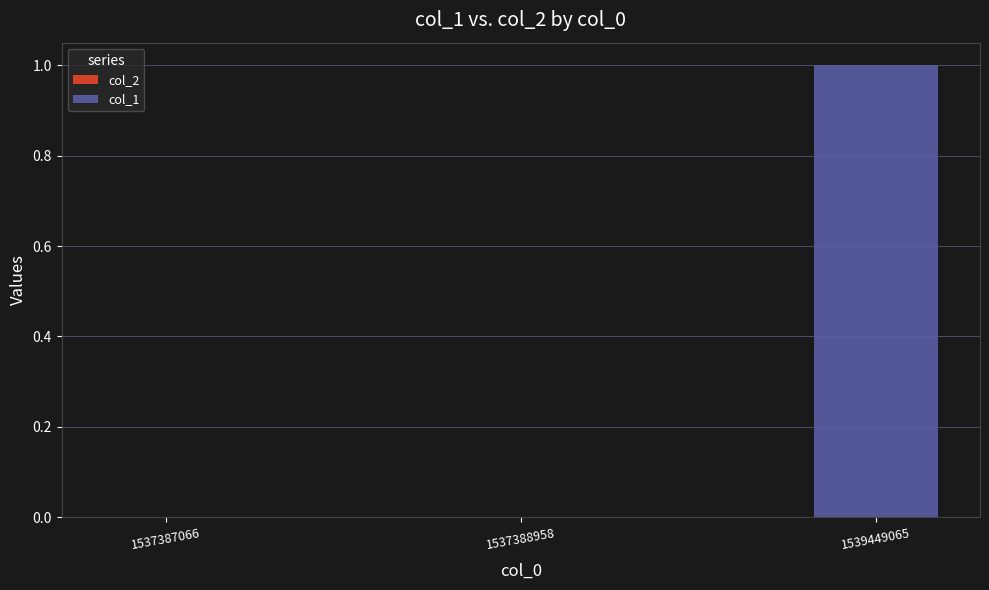

Which category has the highest value across all series?

1539449065